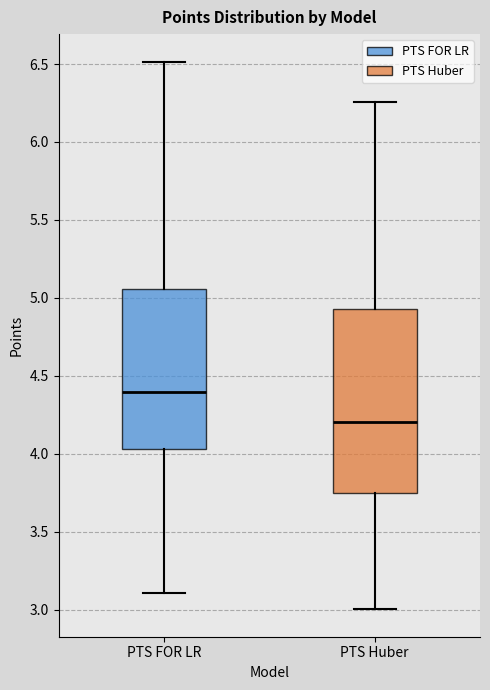

Reading left to right, transcribe this box plot: for each box, give where its median line is, the range the box spans, and where its two whiskers end, as read against the y-axis. The values are not printed on the chart, so give them approximately, as read against the axis.

PTS FOR LR: median 4.40, box 4.05 to 5.05, whiskers 3.10 to 6.50
PTS Huber: median 4.20, box 3.75 to 4.95, whiskers 3.00 to 6.25